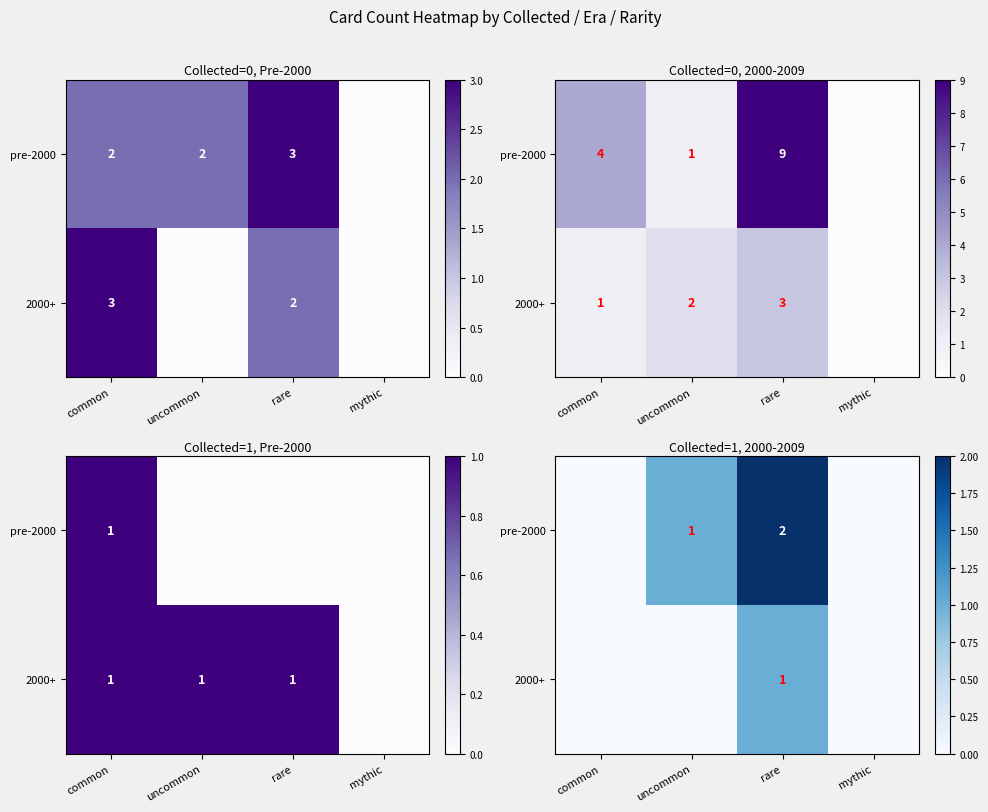

At common, list the series in order from largest to smallest.

pre-2000, 2000+